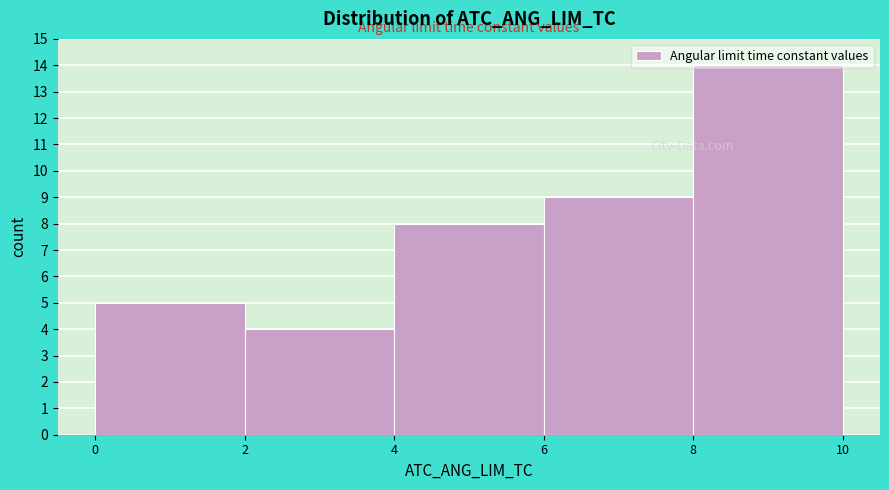

Reading left to right, transcribe this chart: for each bar, give the range it covers on the x-axis and its height. The values are not printed on the chart, so give them approximately, as read against the axis.

0 to 2: 5
2 to 4: 4
4 to 6: 8
6 to 8: 9
8 to 10: 14